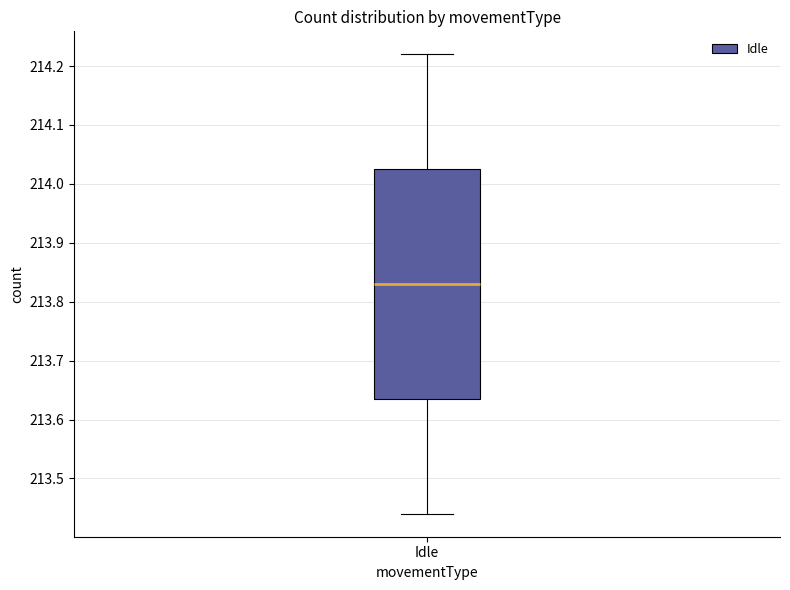

Read this box plot against the y-axis: the position of the median line, the range covered by the box, and the ends of both whiskers. The values are not printed on the chart, so give them approximately, as read against the axis.

median 213.83, box 213.64 to 214.03, whiskers 213.44 to 214.22